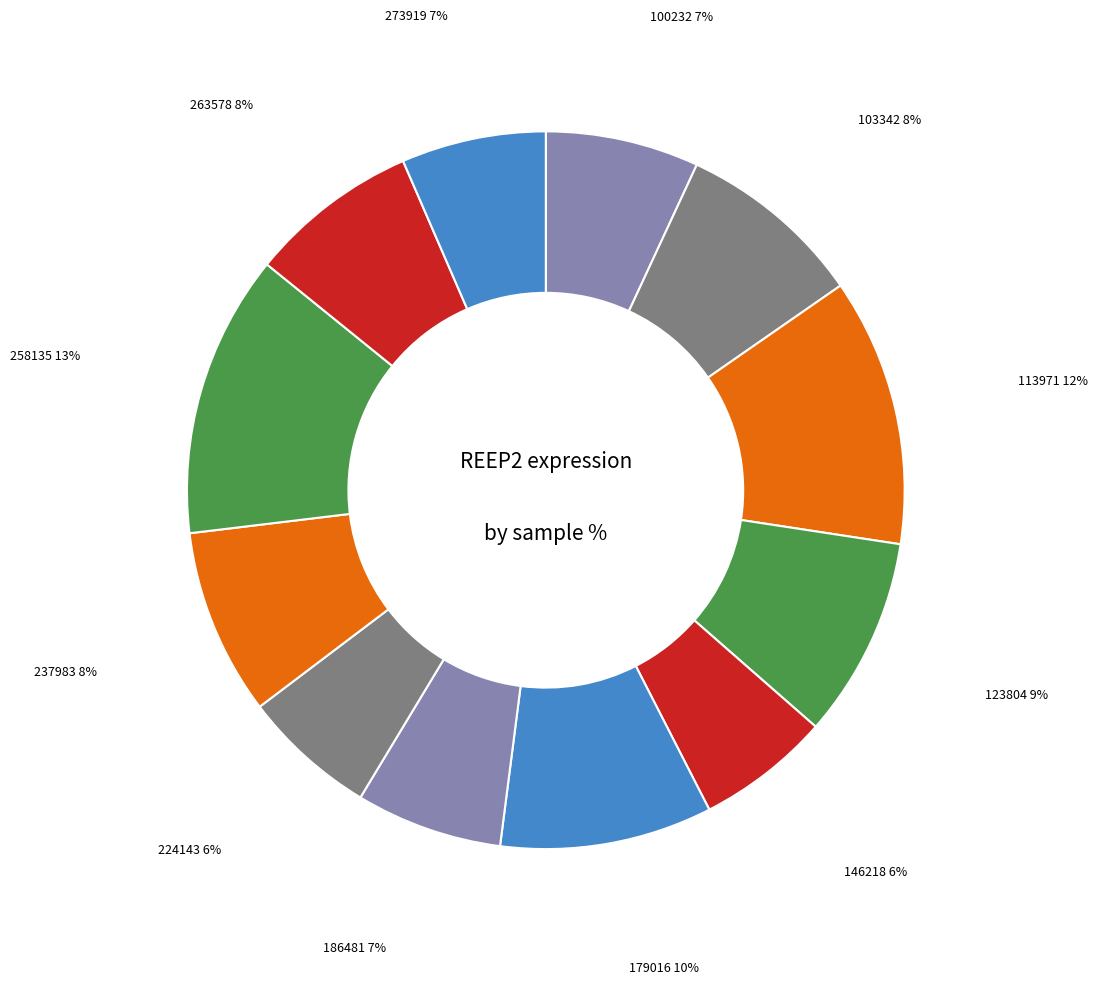

Does 263578 account for over 50% of the chart?

No